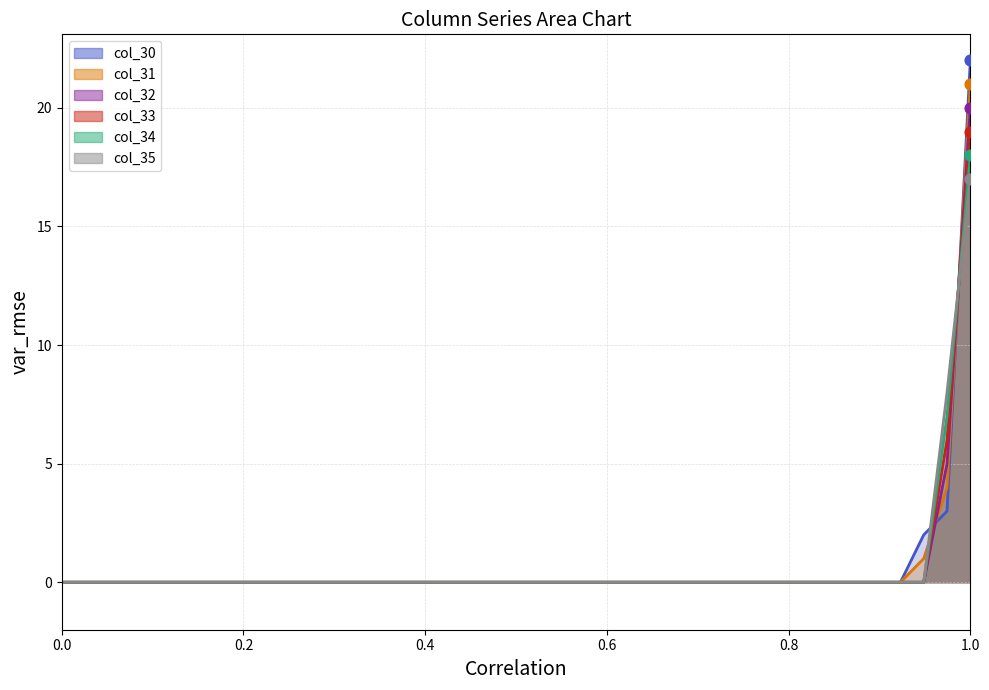

Which series has the widest spread of Y values?

col_30